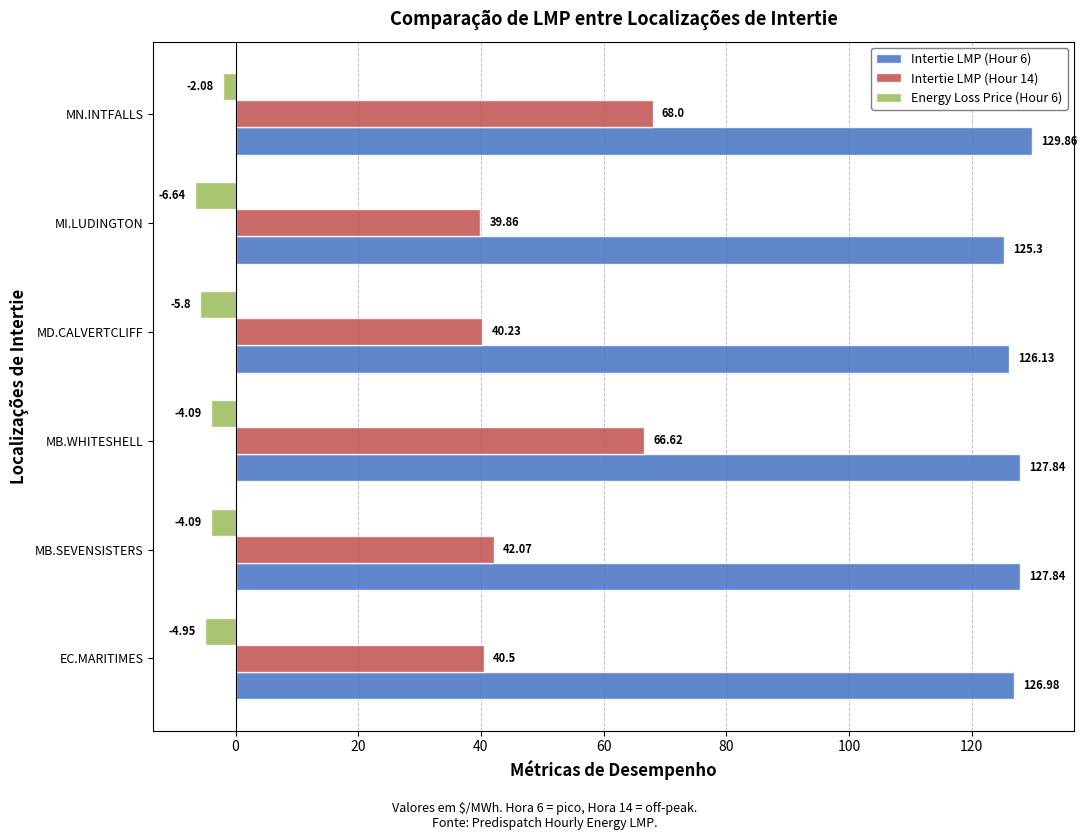

At which label does Intertie LMP (Hour 14) reach its peak?

MN.INTFALLS